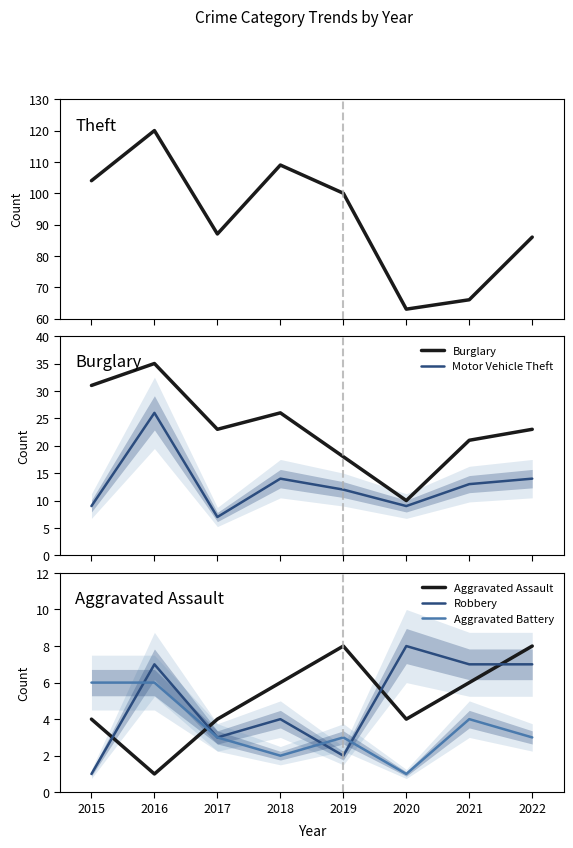

Which category has the lowest value in the Aggravated Battery series?

2020